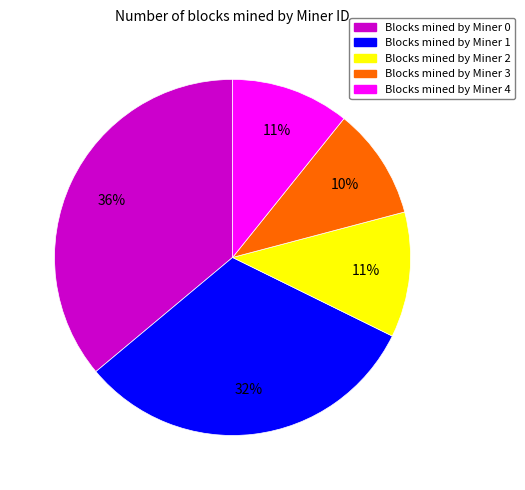

Is there any slice that represents more than half of the pie?

No